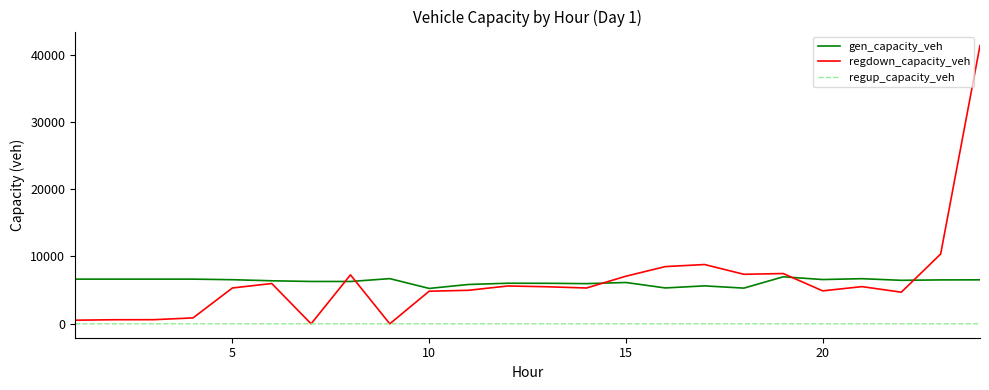

List the series in order of their peak value, highest first.

regdown_capacity_veh, gen_capacity_veh, regup_capacity_veh